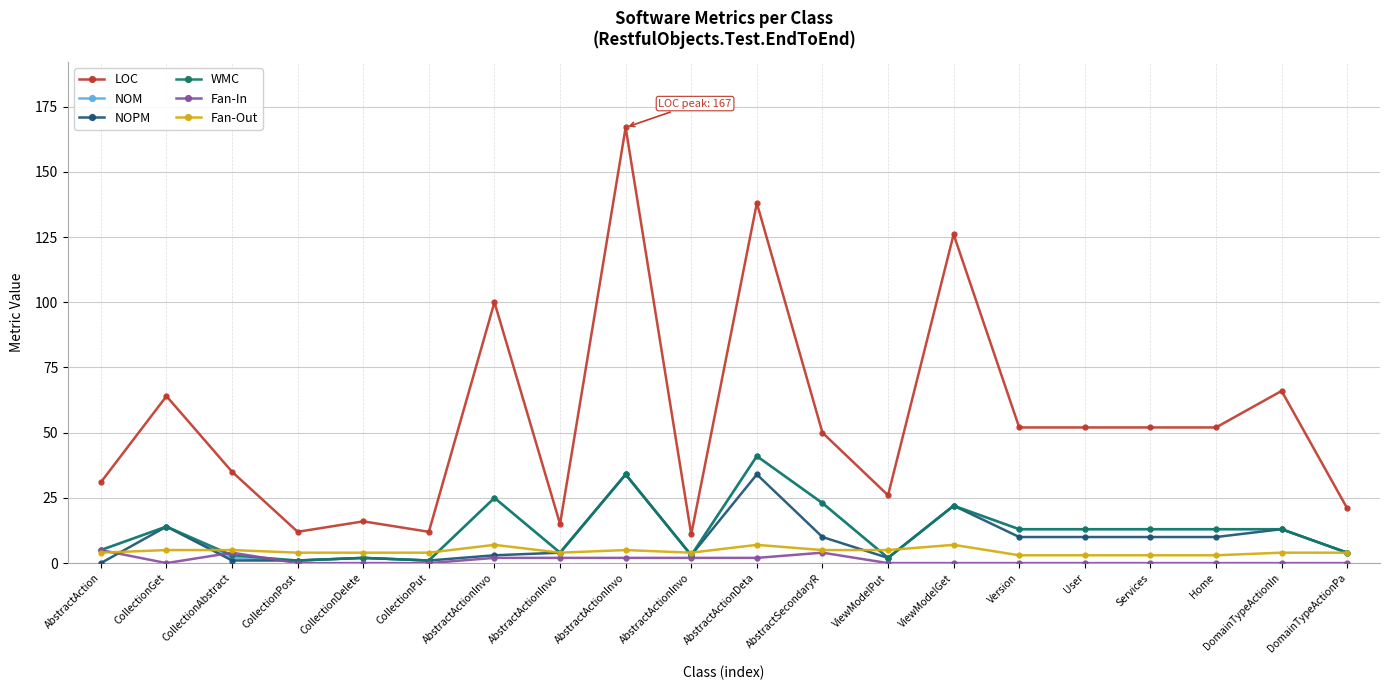

How many lines are shown in the chart?

6